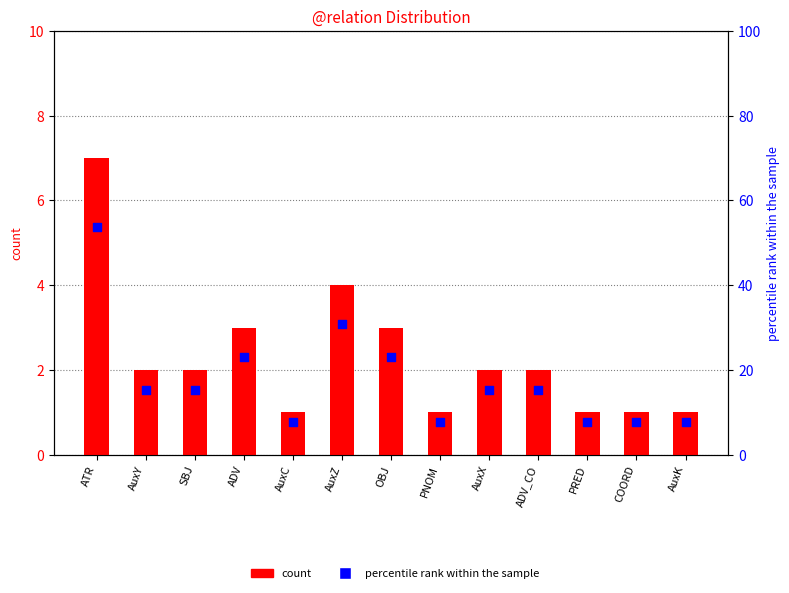

At which category is the sum across all series the highest?

ATR